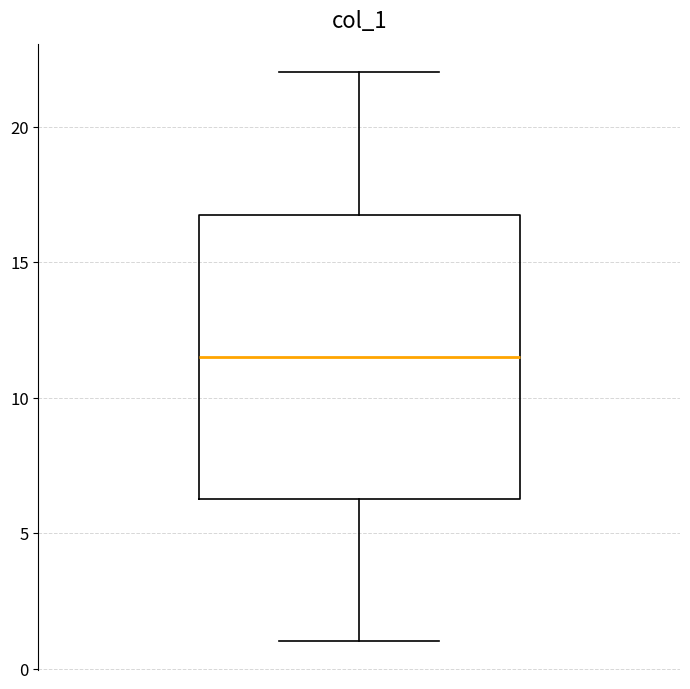

Read this box plot against the y-axis: the position of the median line, the range covered by the box, and the ends of both whiskers. The values are not printed on the chart, so give them approximately, as read against the axis.

median 11.5, box 6.5 to 17.0, whiskers 1.0 to 22.0